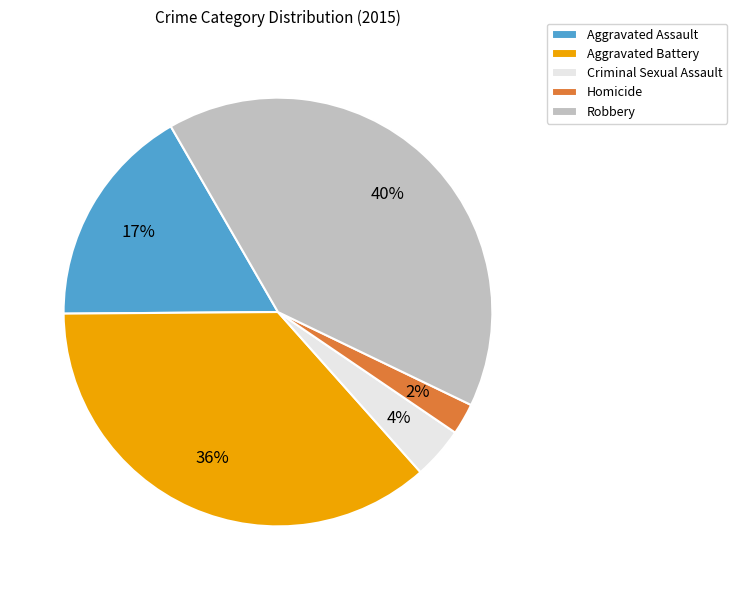

The Robbery slice represents 26% of the pie. True or false?

False